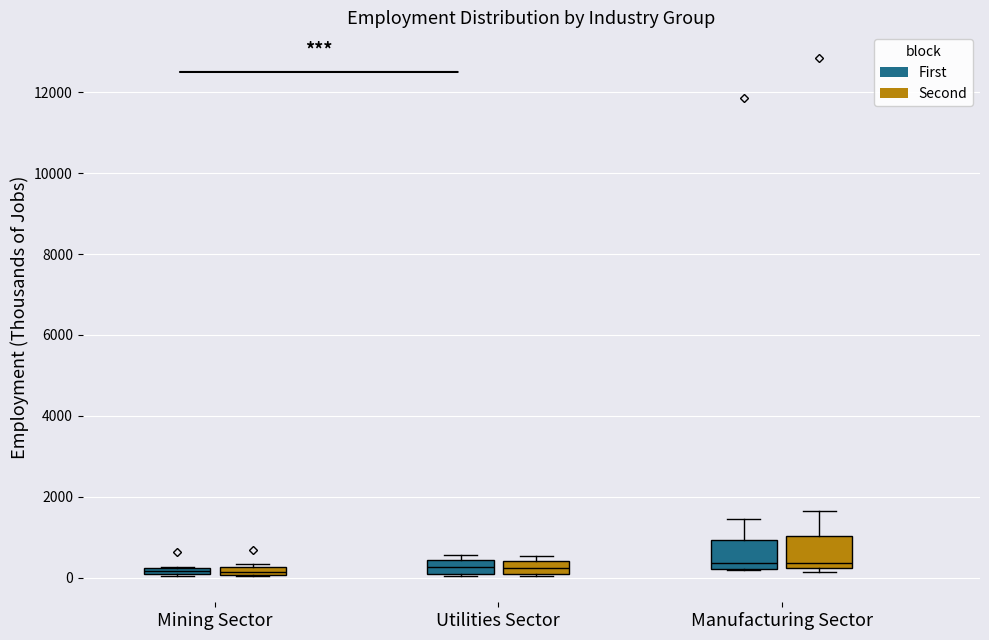

Where is the lower edge of the box for Mining Sector (First) on the y-axis? The values are not printed on the chart, so give them approximately, as read against the axis.

0